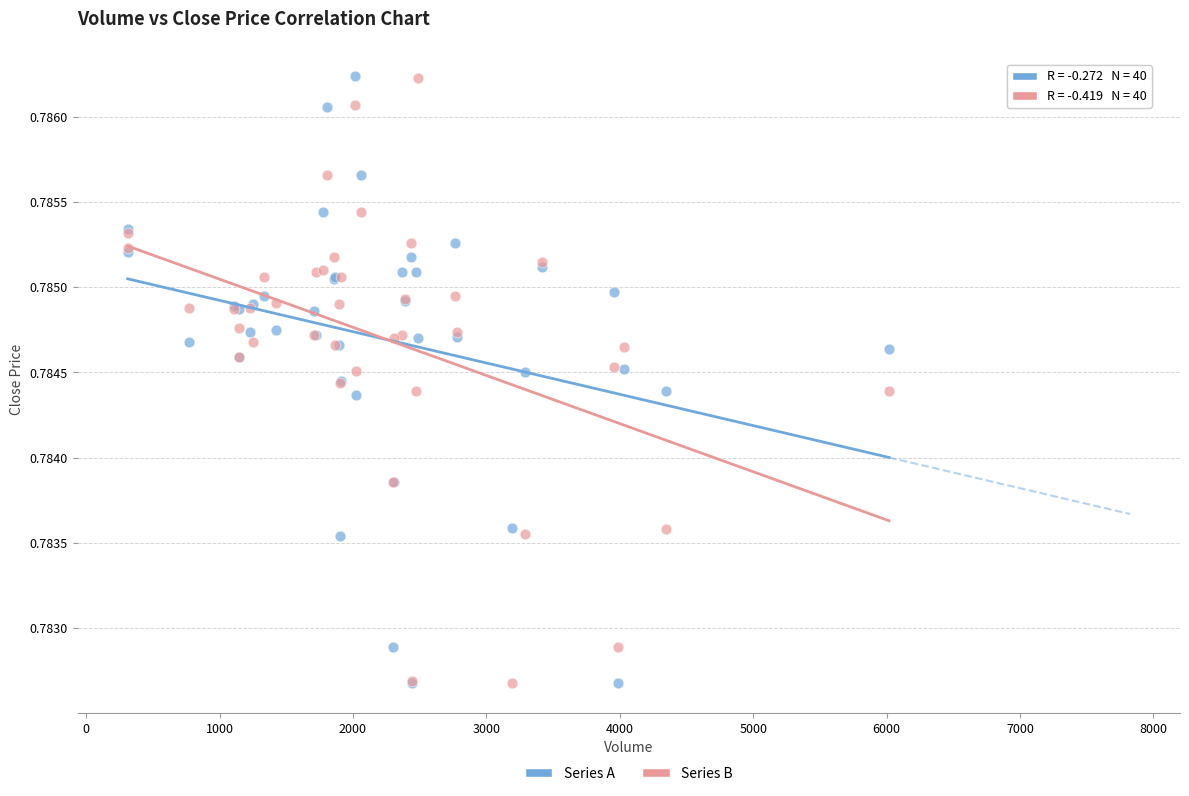

What is the X range (max minus min) for the scatter plot?

5707.0